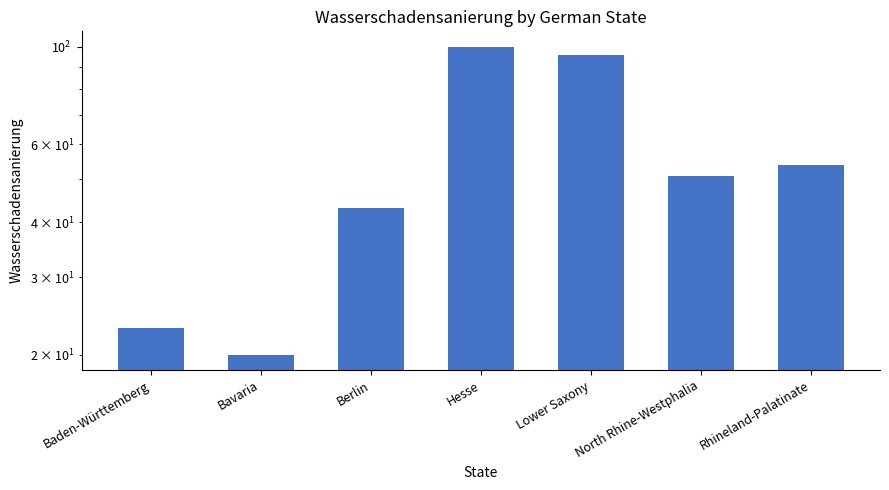

Reading left to right, transcribe all the data shown in this chart.

Baden-Württemberg=23	Bavaria=20	Berlin=43	Hesse=100	Lower Saxony=96	North Rhine-Westphalia=51	Rhineland-Palatinate=54